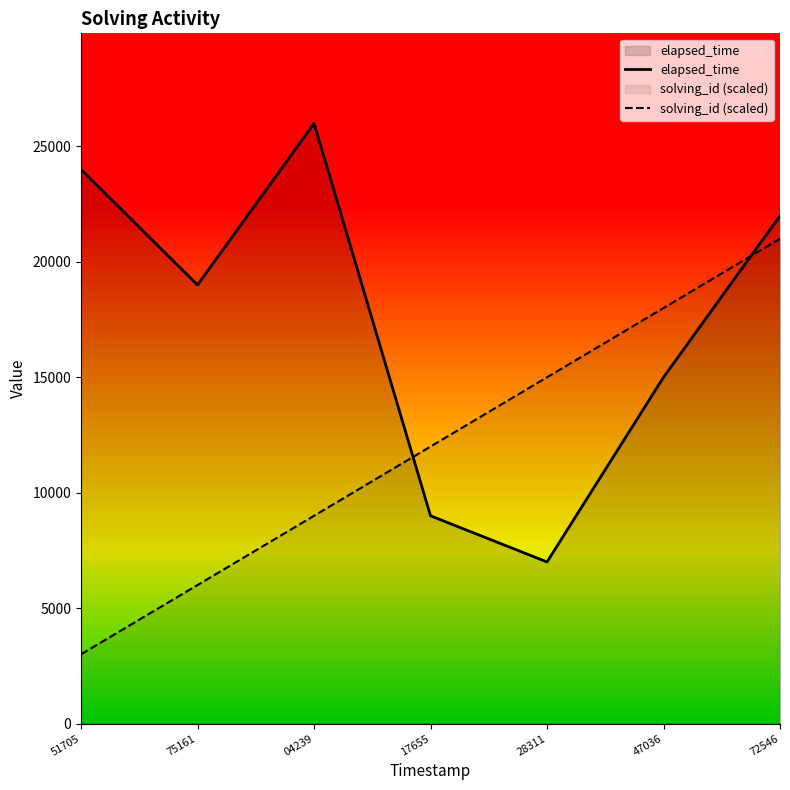

True or false: solving_id (scaled) and elapsed_time cross at least once.

True